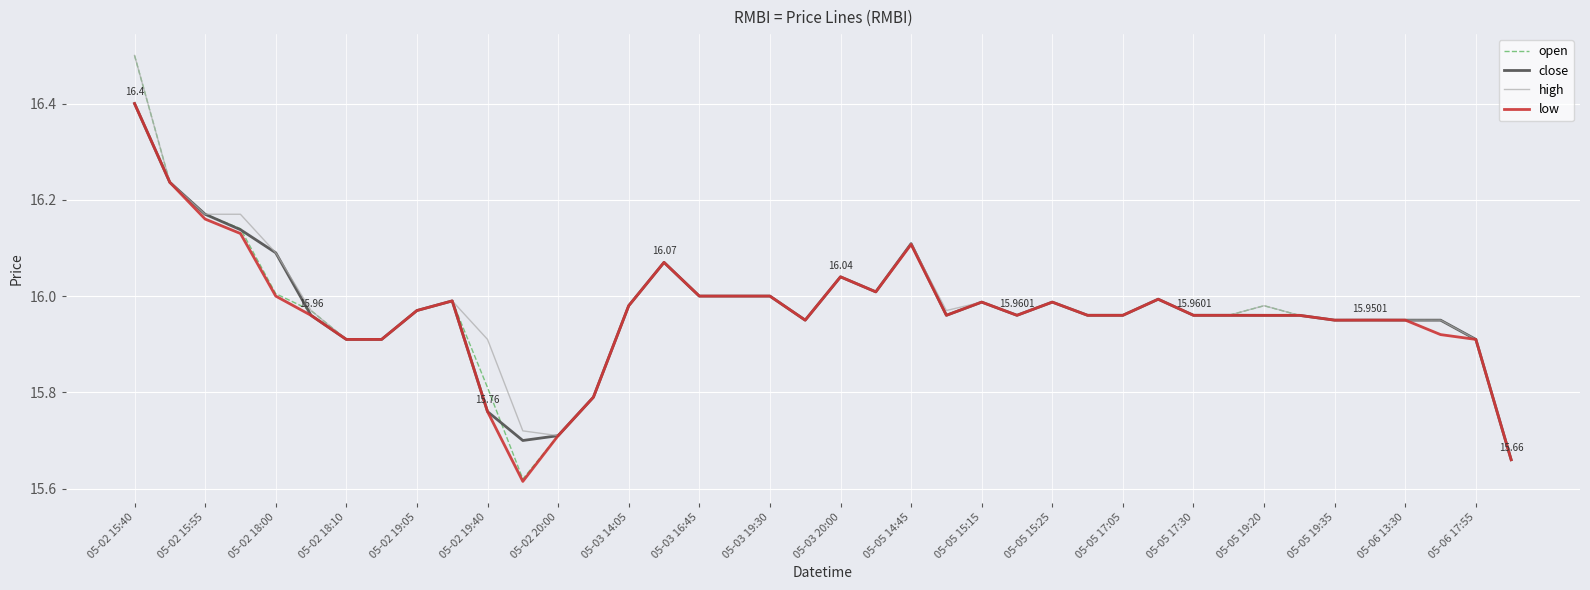

Which series has the largest range (max minus min)?

open